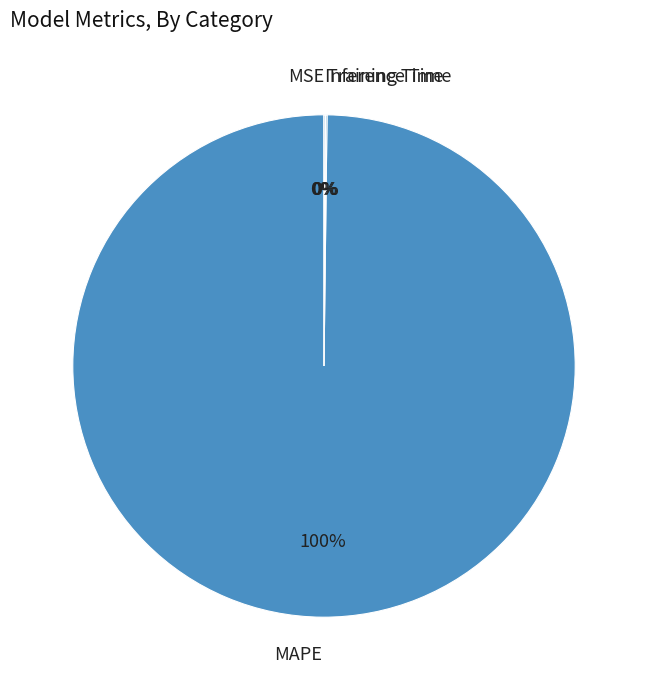

Which slice represents more than half of the pie?

MAPE